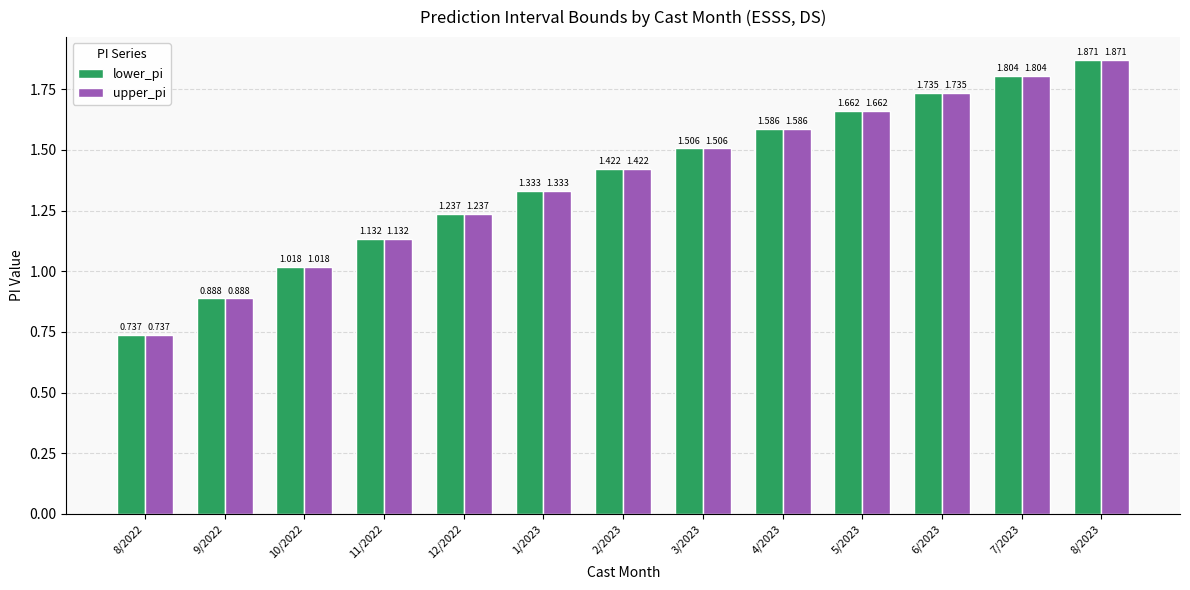

Reading right to left, what are all the values shown in this chart?

lower_pi: 8/2023=1.9	7/2023=1.8	6/2023=1.7	5/2023=1.7	4/2023=1.6	3/2023=1.5	2/2023=1.4	1/2023=1.3	12/2022=1.2	11/2022=1.1	10/2022=1.0	9/2022=0.9	8/2022=0.7
upper_pi: 8/2023=1.9	7/2023=1.8	6/2023=1.7	5/2023=1.7	4/2023=1.6	3/2023=1.5	2/2023=1.4	1/2023=1.3	12/2022=1.2	11/2022=1.1	10/2022=1.0	9/2022=0.9	8/2022=0.7